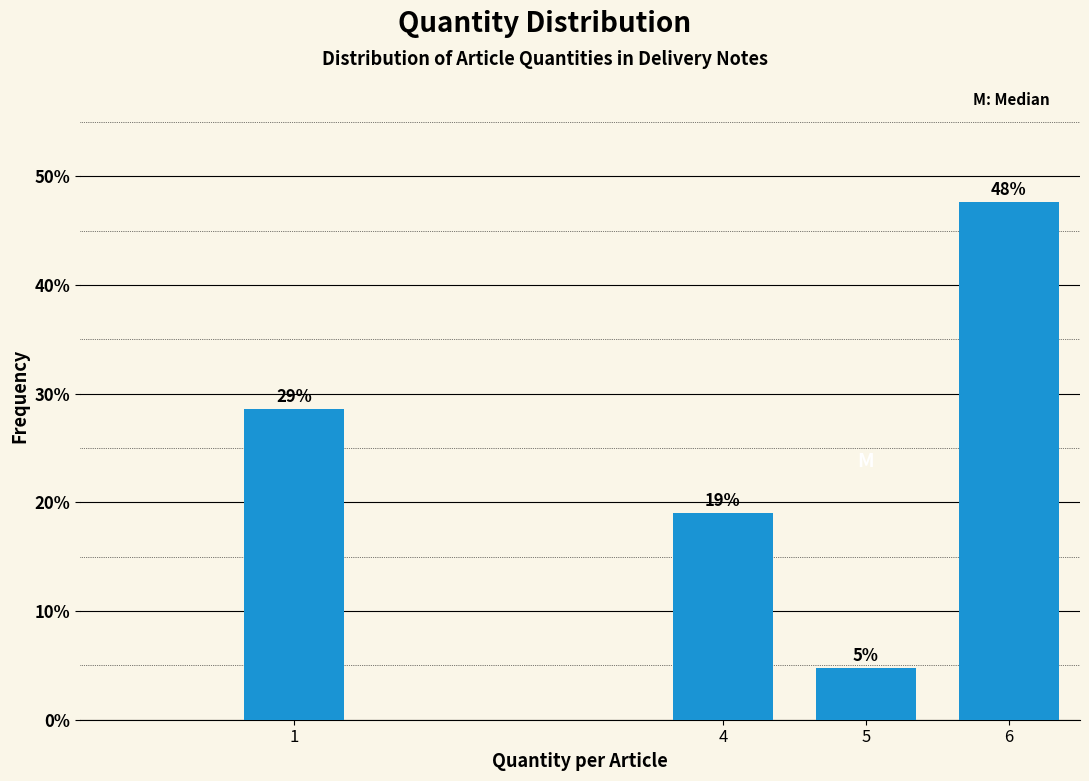

How many bars are there in total?

4